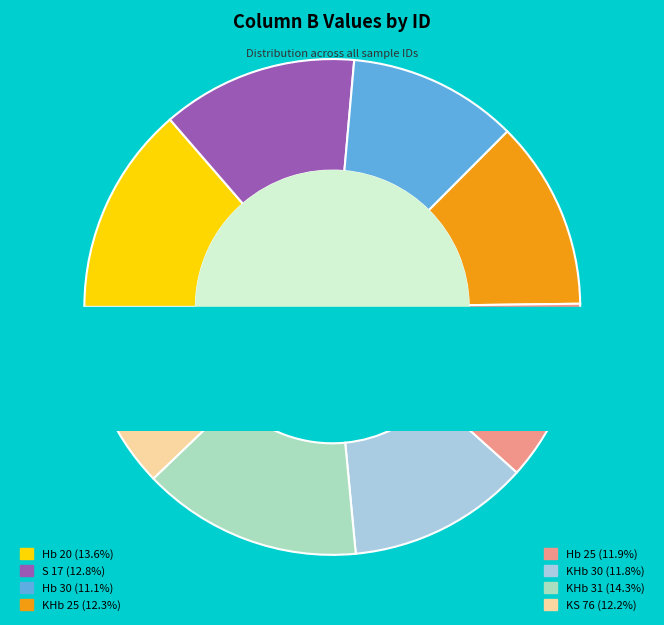

To the nearest percent, what is the difference between the largest and smallest slice percentages?

3%